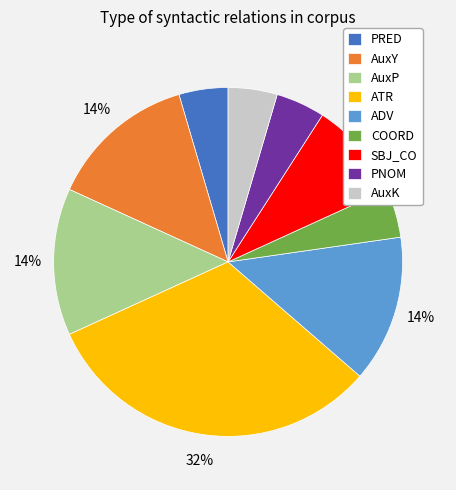

Is it true that SBJ_CO is 19% of the pie?

False